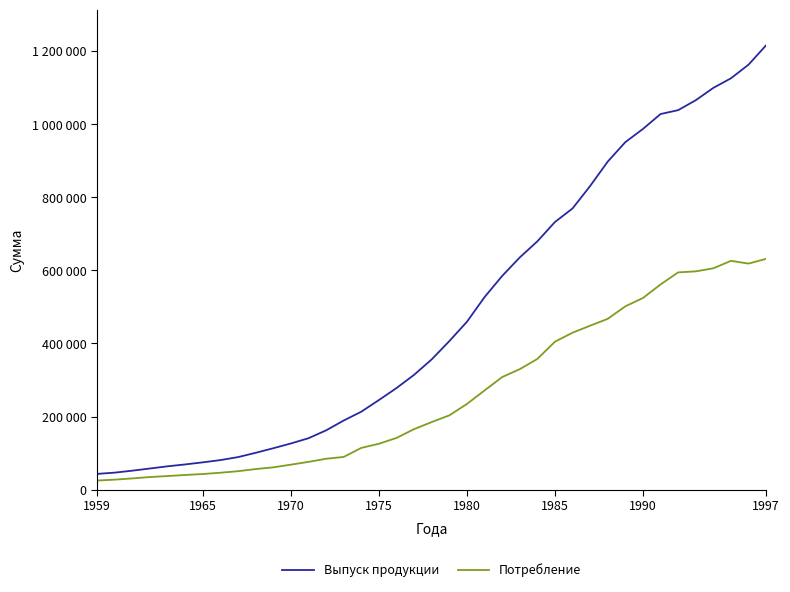

List the series in order of their peak value, lowest first.

Потребление, Выпуск продукции